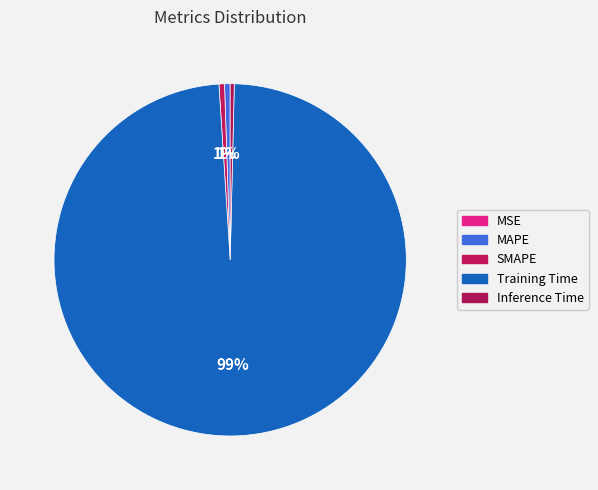

To the nearest percent, what is the combined percentage of MAPE and Inference Time?

1%